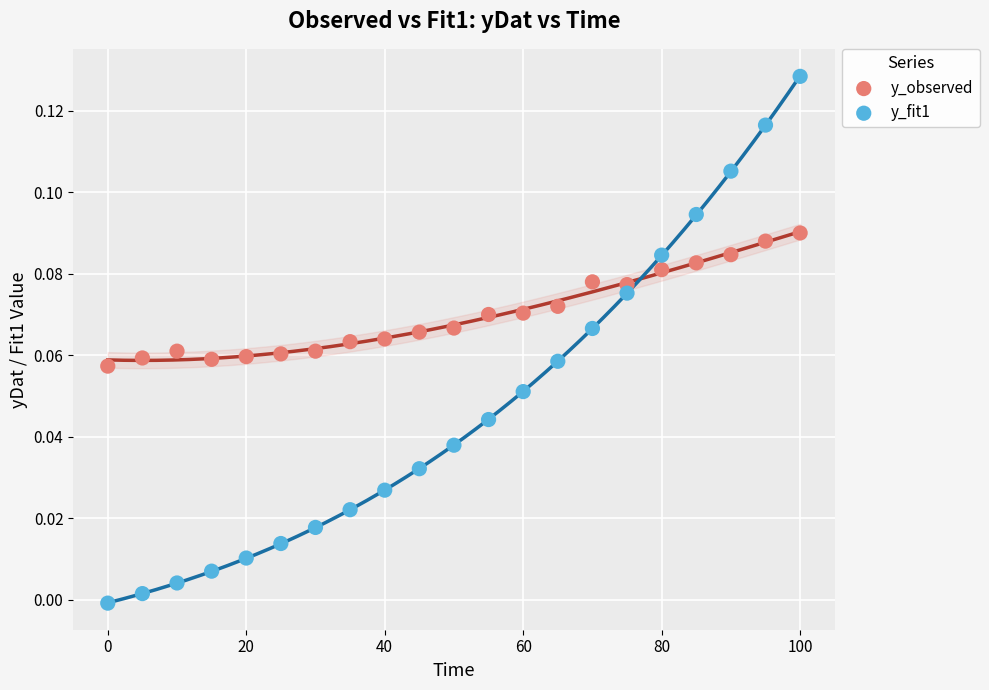

Across all data points, what is the range of X values (max minus min)?

100.0